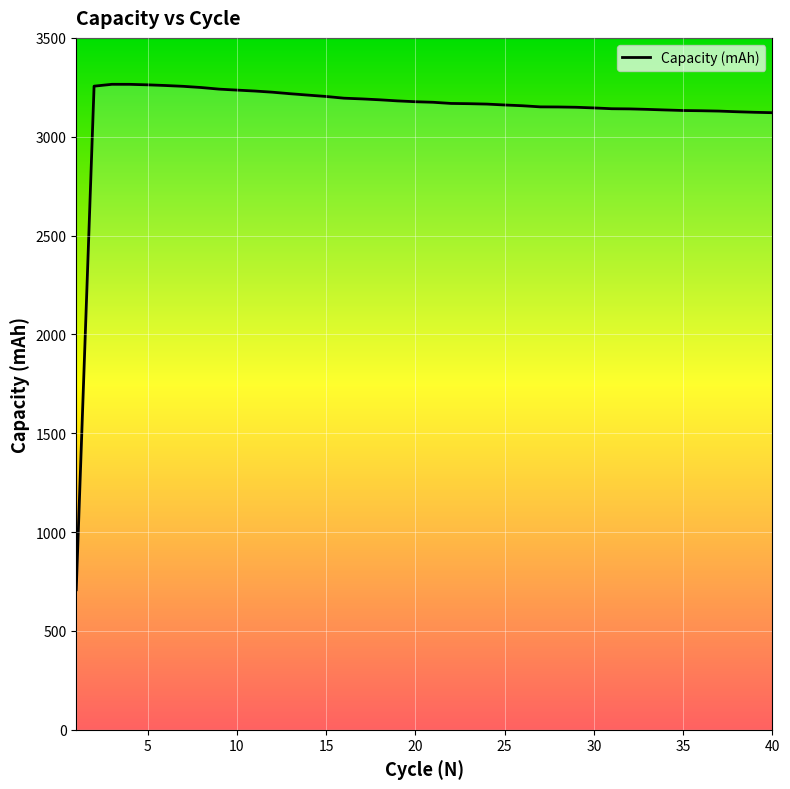

What is the maximum value shown in the chart?

3265.2